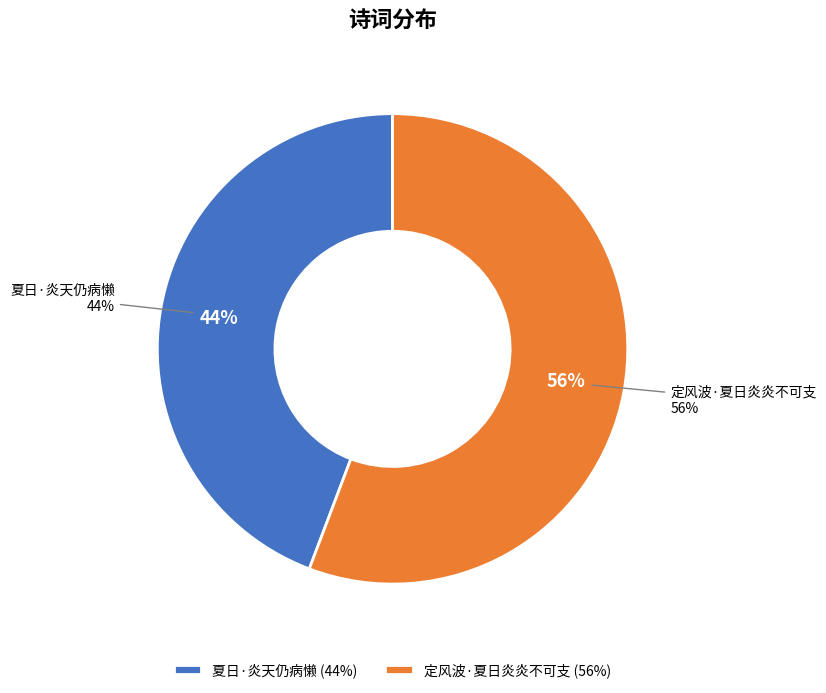

What percentage is the 夏日·炎天仍病懒 slice, to the nearest percent?

44%